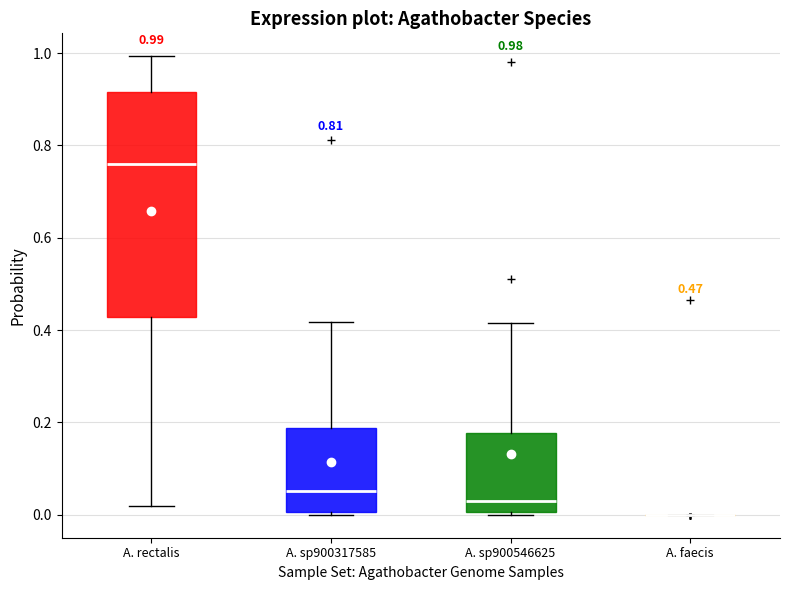

Which box is the tallest, from its lower edge to its upper edge?

A. rectalis